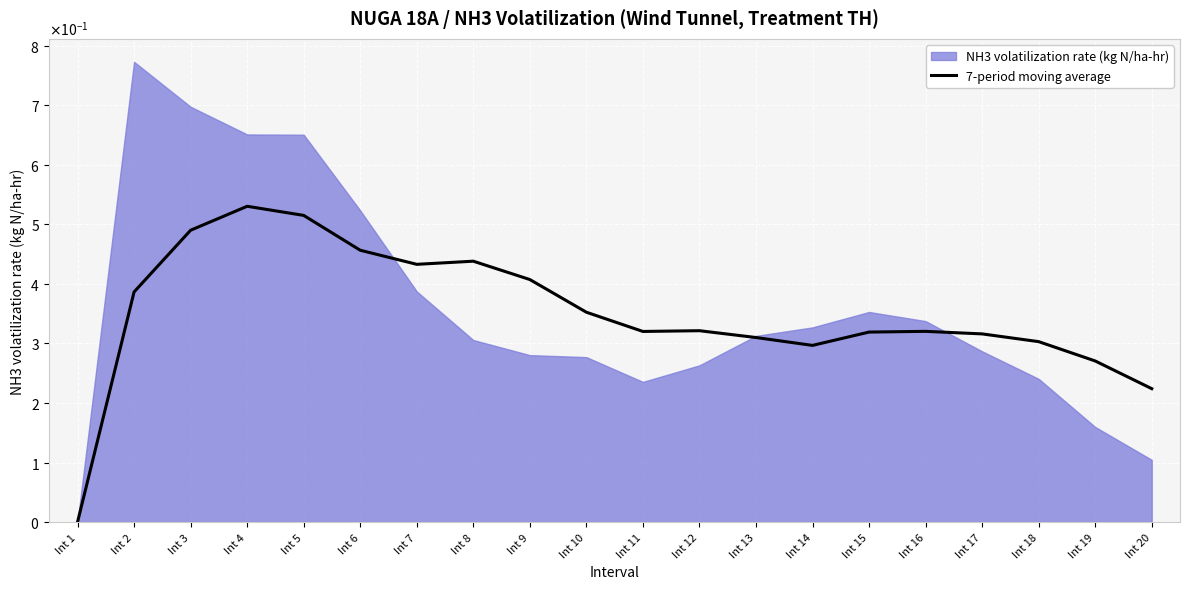

Which has a higher value, Int 5 or Int 13?

Int 5